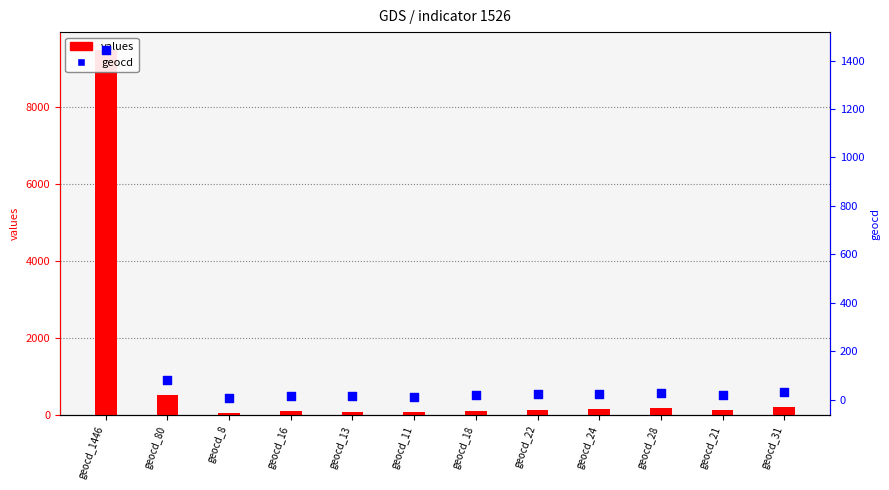

What is the total value across all series at geocd_21?

158